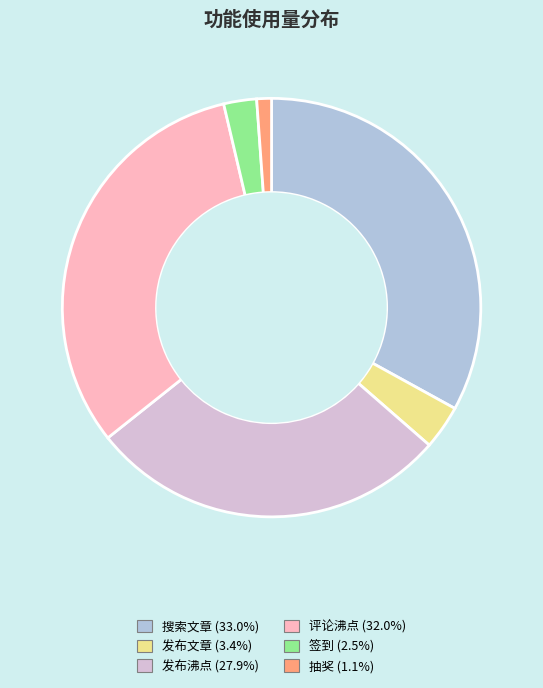

What is the largest slice in the pie chart?

搜索文章